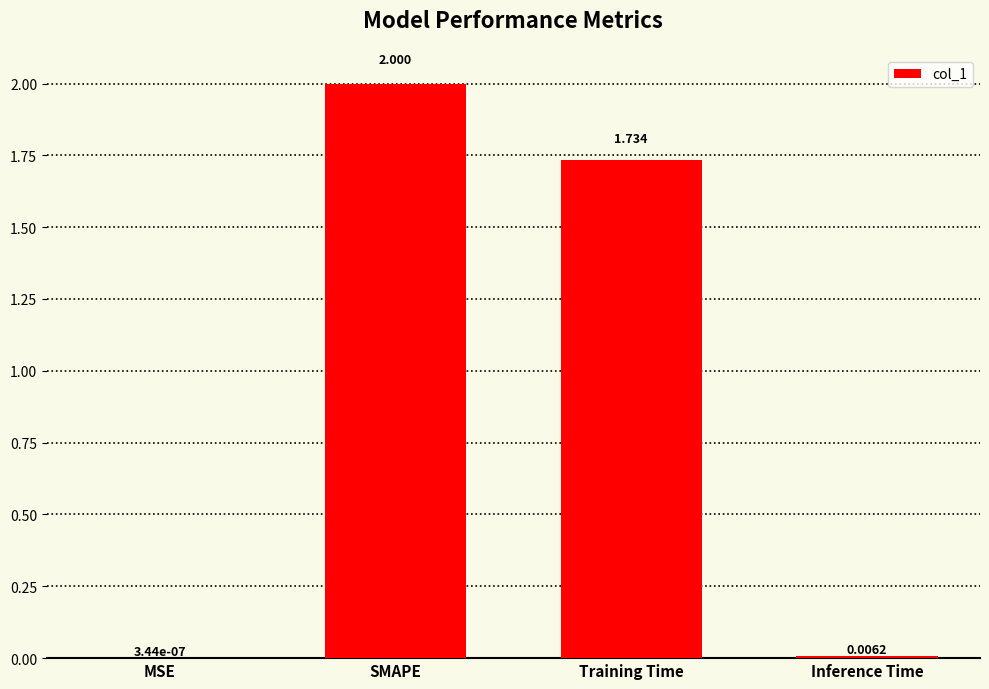

At which category does the chart reach its peak across all series?

SMAPE